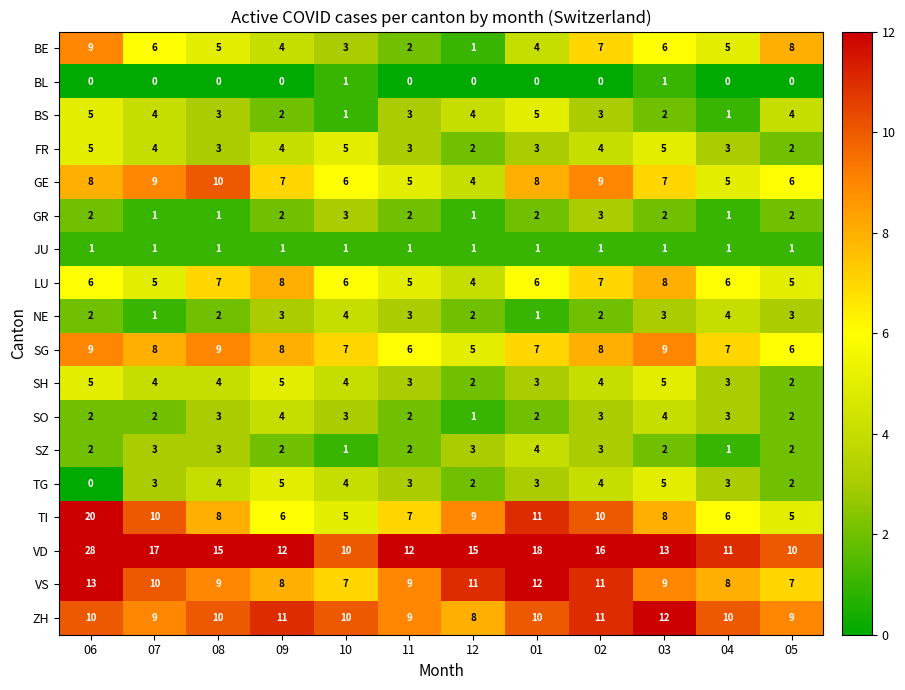

What is the total value across all series at 08?

97